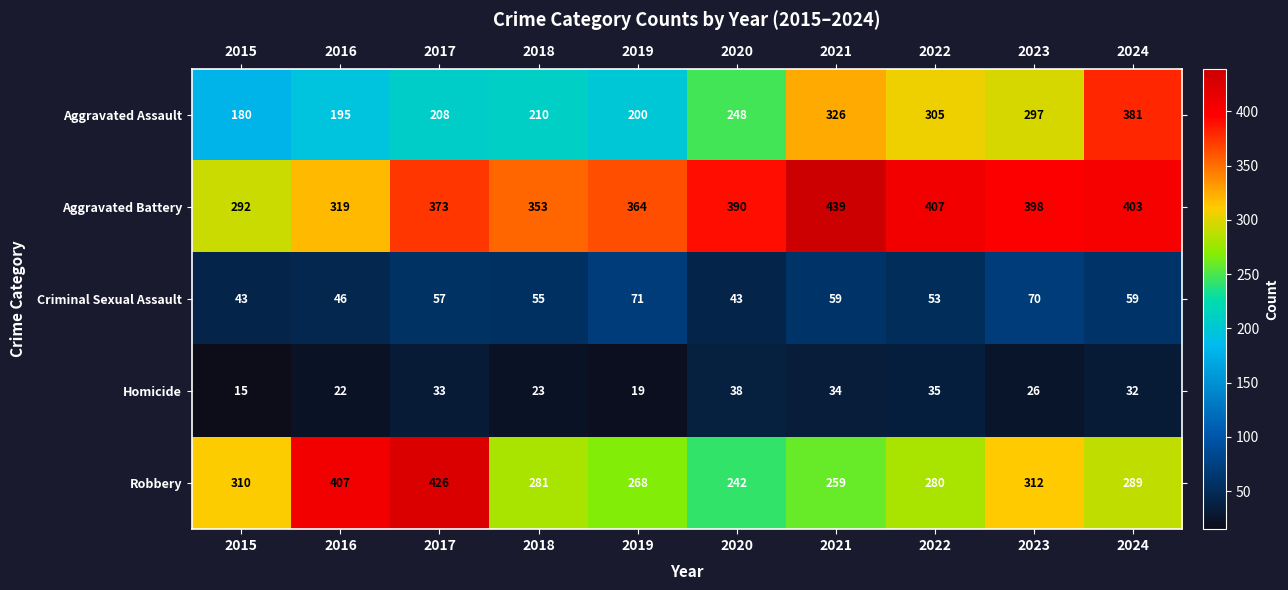

At how many categories does at least one series exceed 33?

10